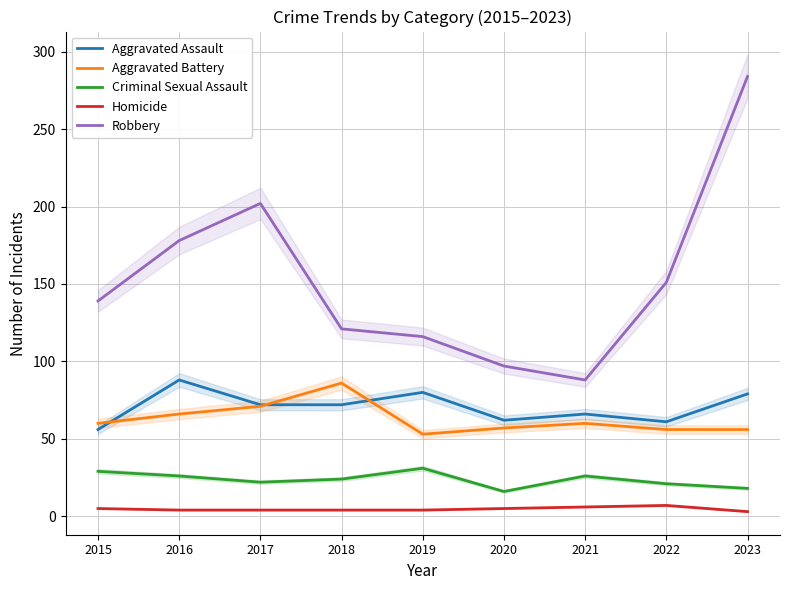

How many categories are shown in the chart?

9